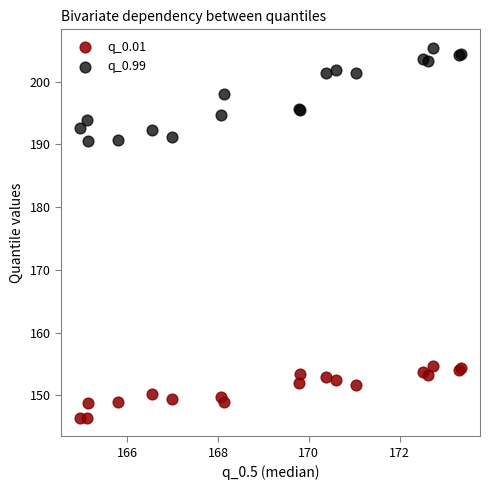

Which series has the widest spread of Y values?

q_0.99